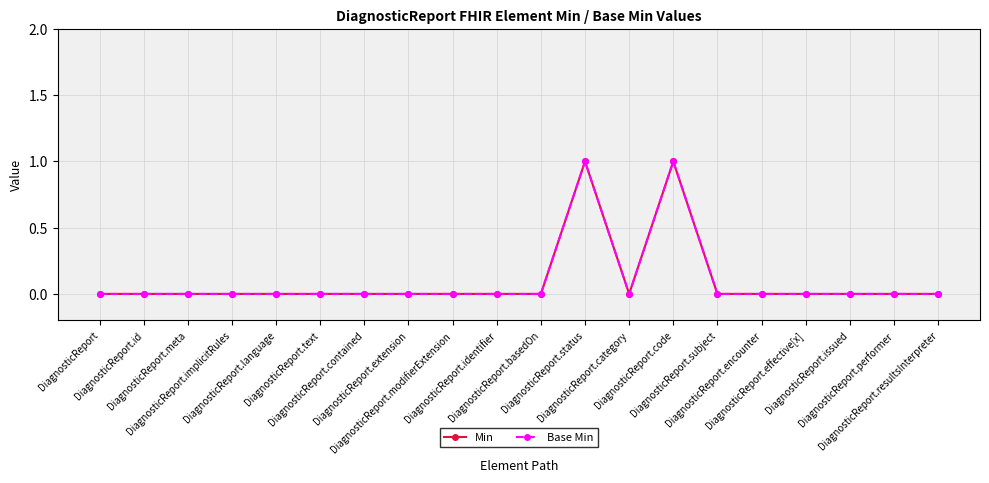

In Min, how many points are lower than both neighbors (excluding endpoints)?

1